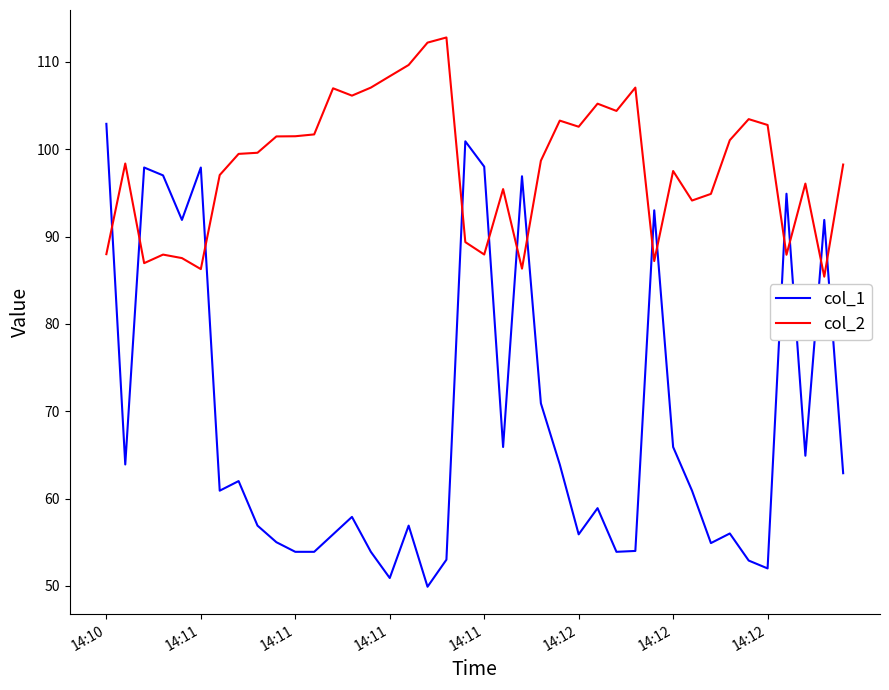

What is the minimum value shown in the chart?

49.9